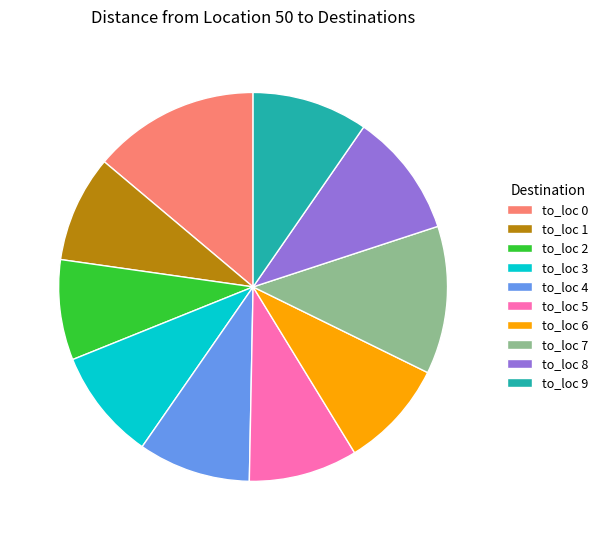

What is the largest slice in the pie chart?

to_loc 0